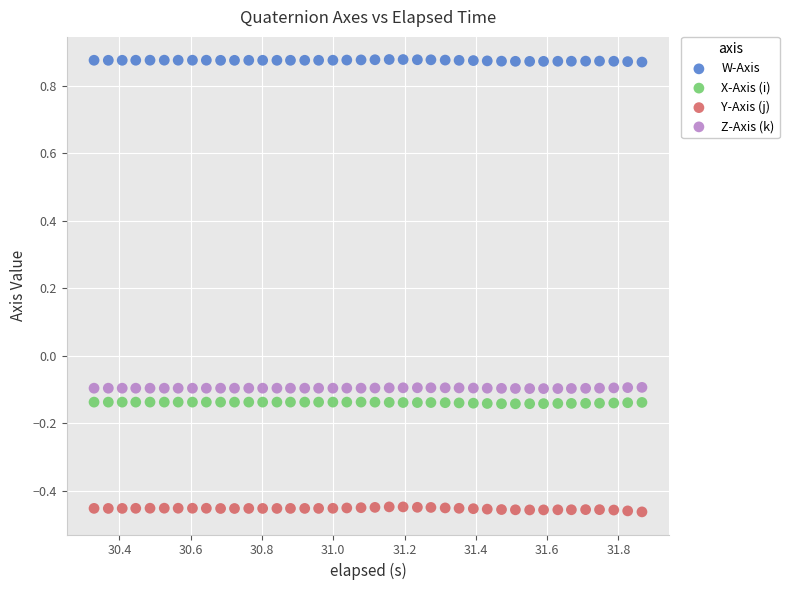

Which series contains the lowest Y value?

Y-Axis (j)